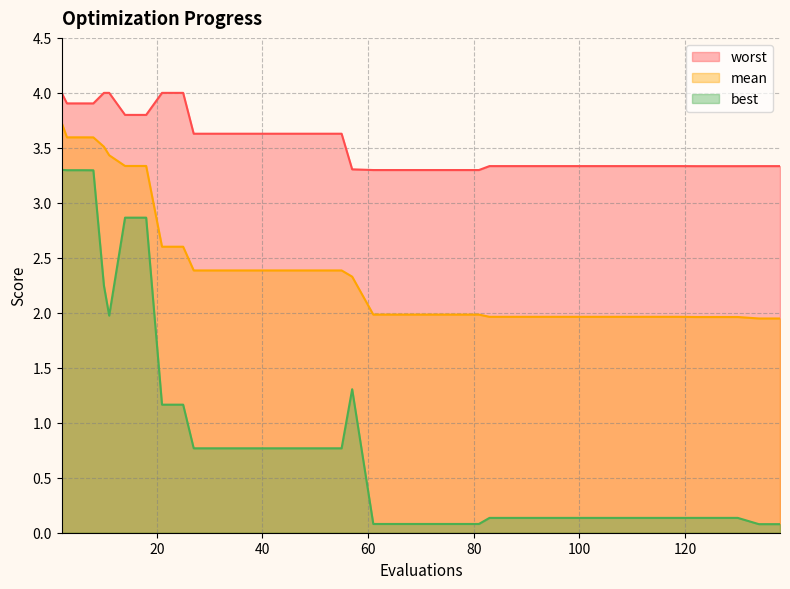

What is the value of the worst point at the 8th from the left?

3.8